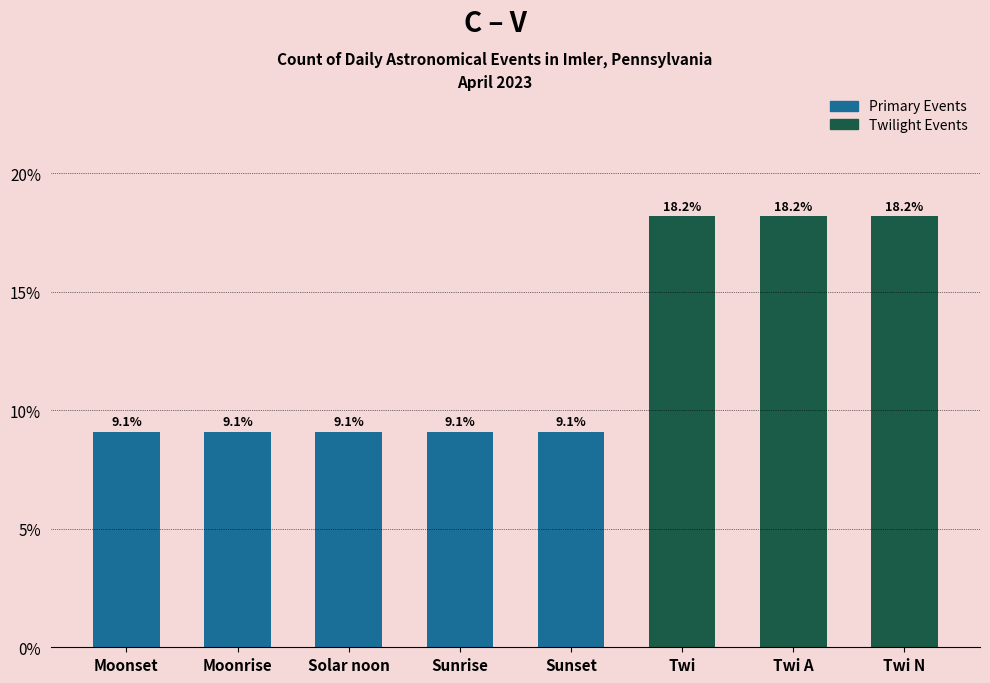

What is the ratio of the value at Sunrise to the value at Moonset?

1.0